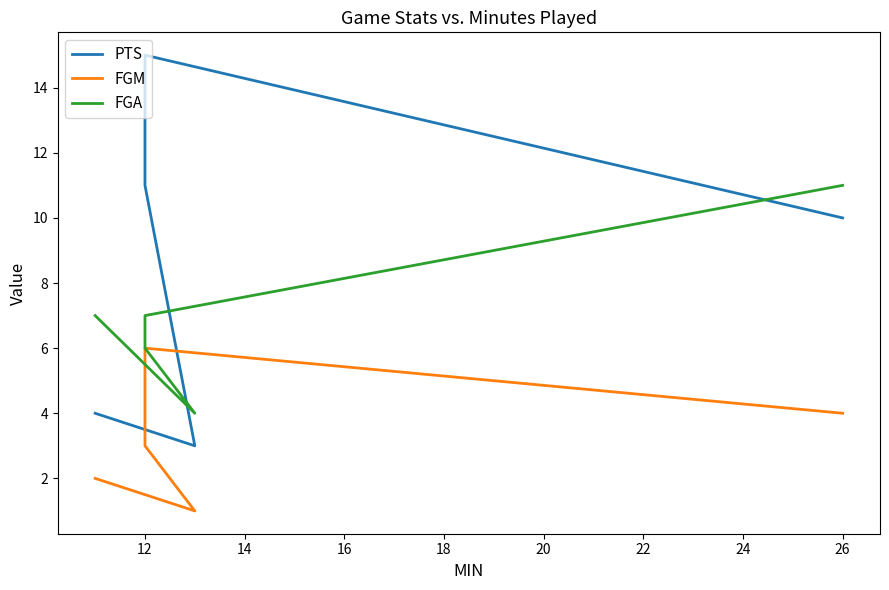

In FGM, how many points are higher than both neighbors (excluding endpoints)?

1